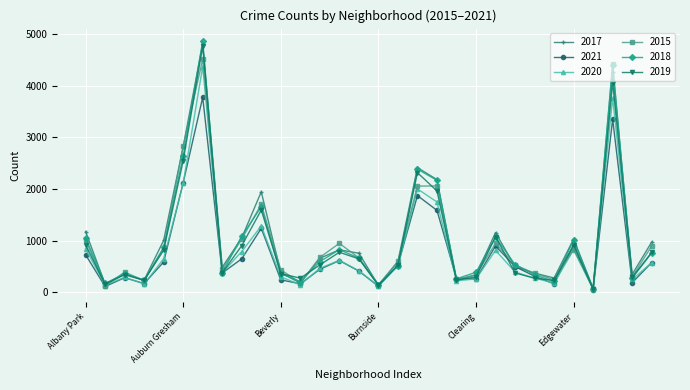

What is the maximum value for 2015?

4511